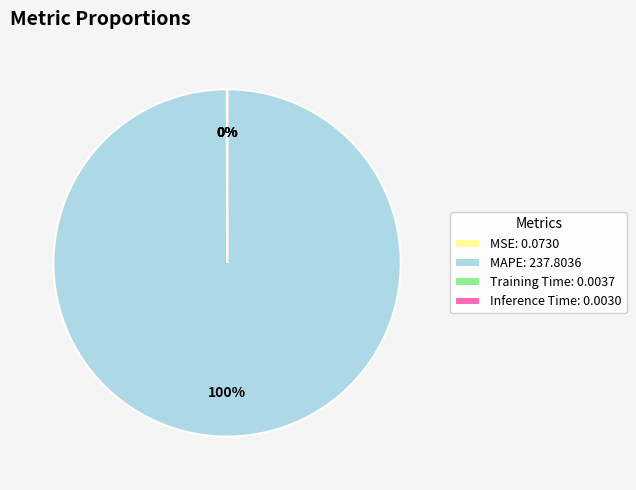

Which category has the biggest portion of the pie?

MAPE